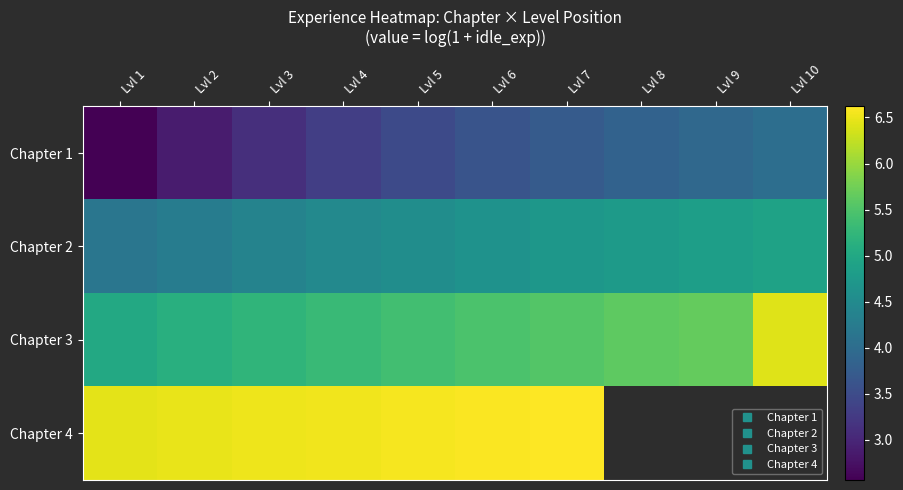

Is the value of Chapter 3 at Lvl 1 greater than the value of Chapter 1 at Lvl 4?

Yes